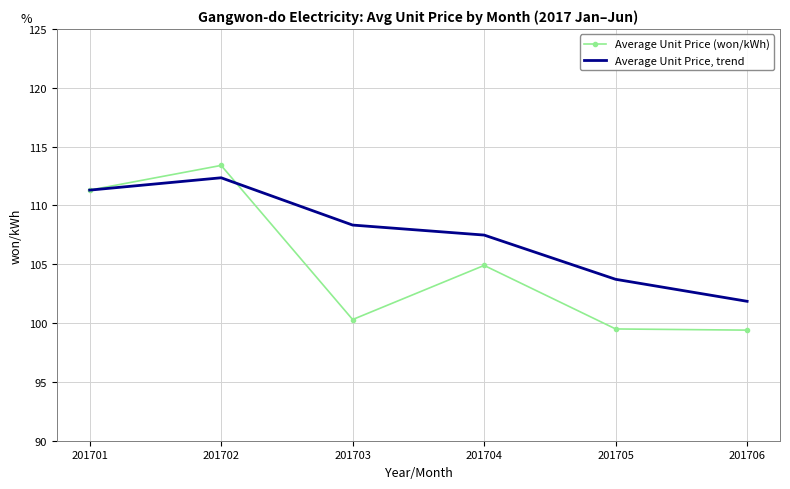

True or false: Average Unit Price, trend has a value of 153.4 at 201705.

False